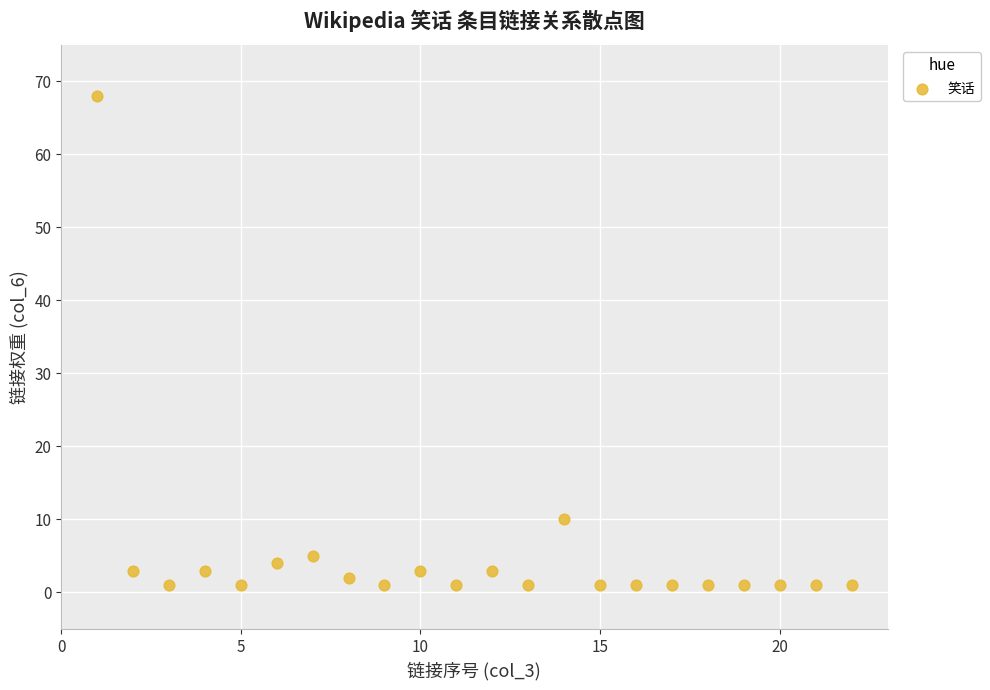

What Y value in the scatter plot is closest to 34?

10